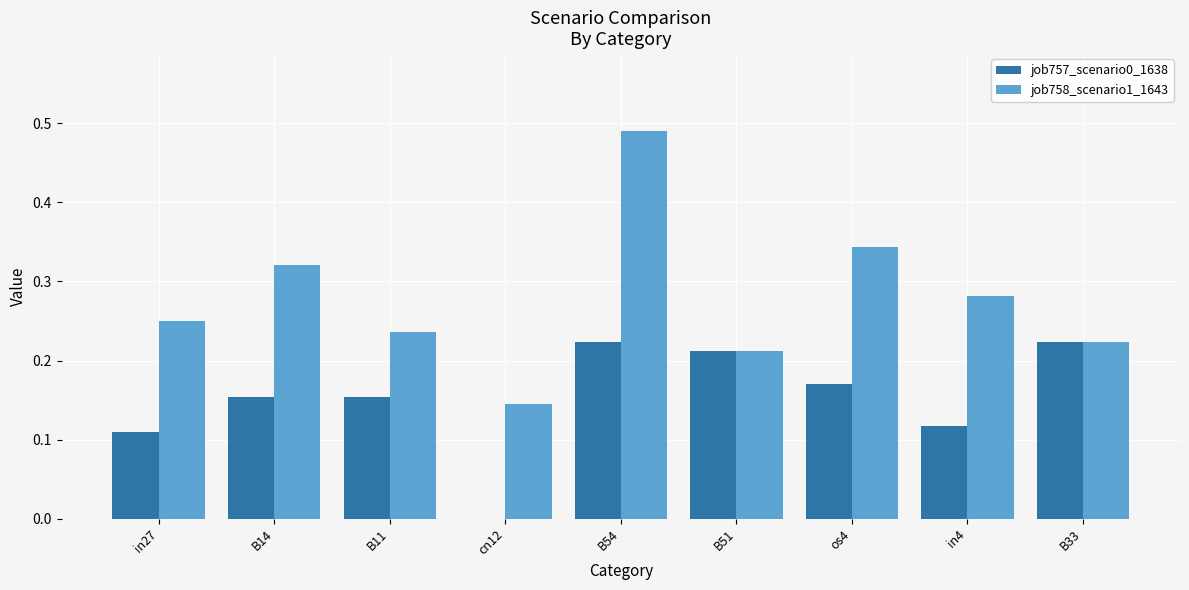

Which series has the largest range (max minus min)?

job758_scenario1_1643